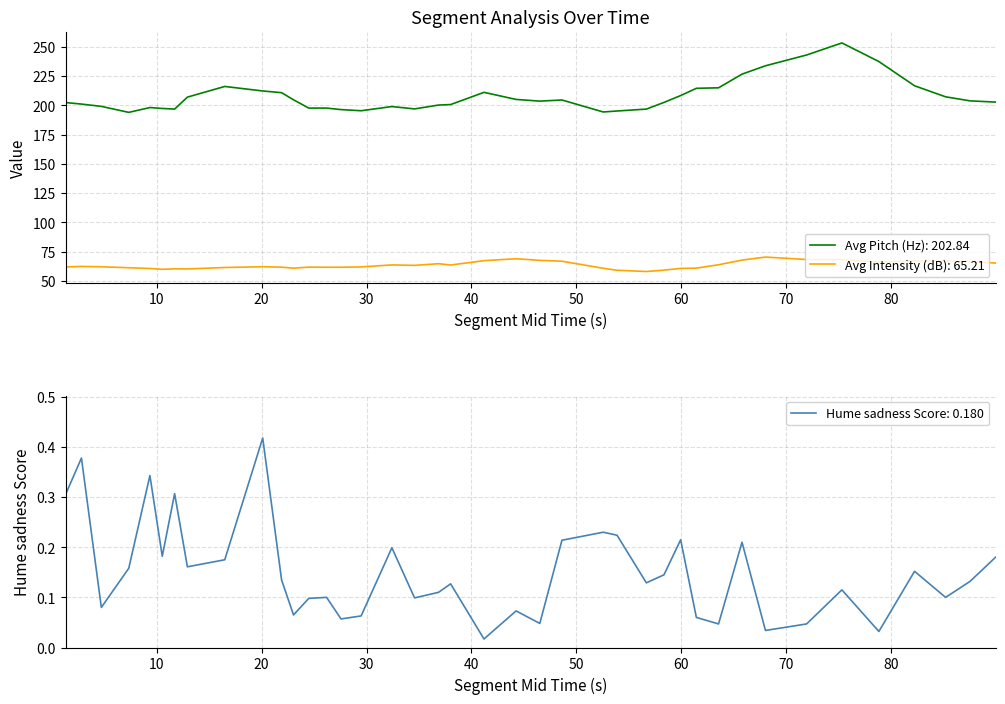

True or false: Avg Intensity (dB): 65.21 and Avg Pitch (Hz): 202.84 cross at least once.

False